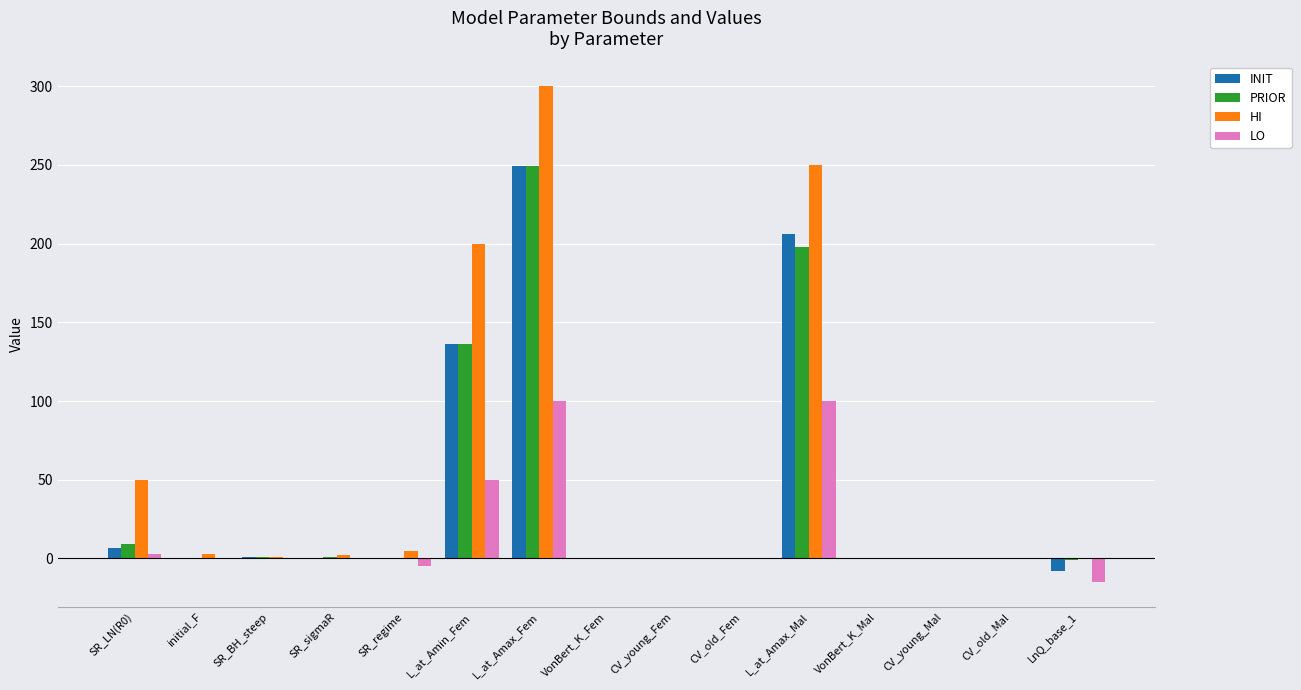

Is it true that INIT equals 0.3 at VonBert_K_Fem?

True